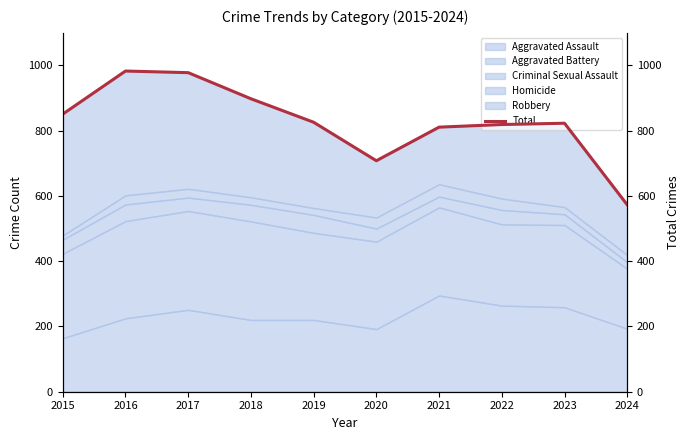

What is the change in value from 2019 to 2020?

-118